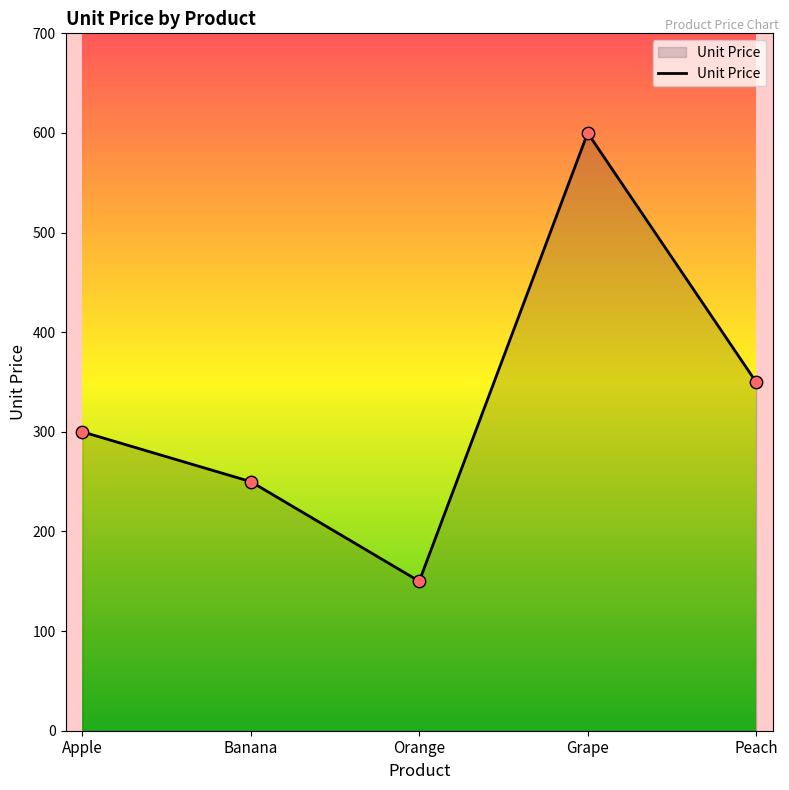

Between Apple and Banana, which is larger?

Apple